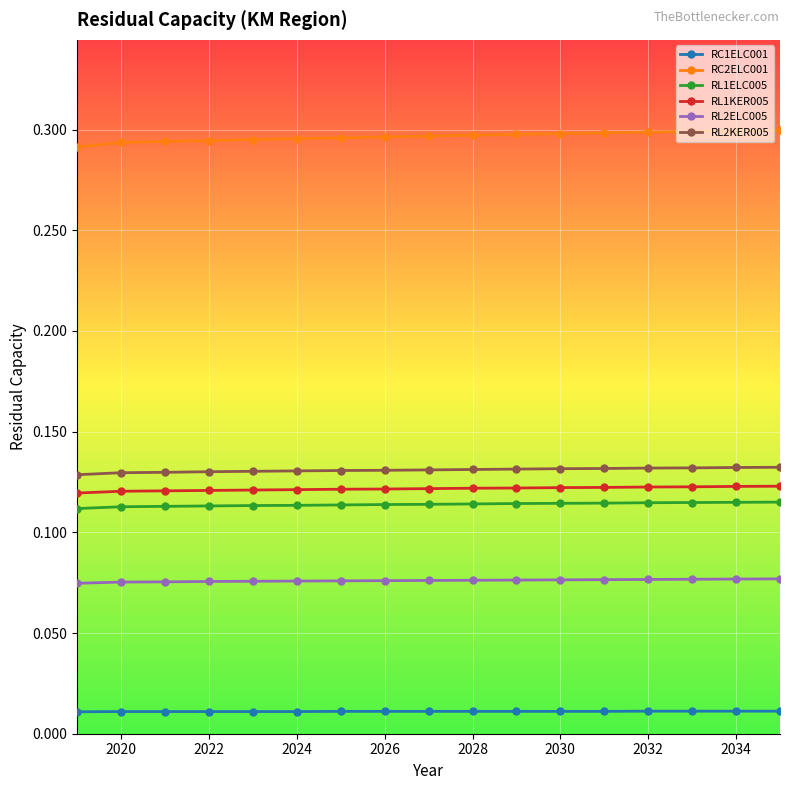

What is the sum of all RC2ELC001 values?

5.0